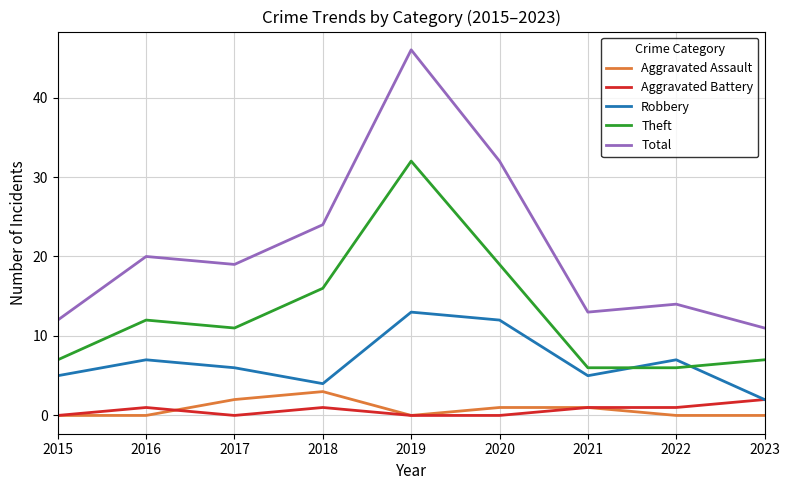

Reading left to right, list all the values displayed in this chart.

Aggravated Assault: 2015=0	2016=0	2017=2	2018=3	2019=0	2020=1	2021=1	2022=0	2023=0
Aggravated Battery: 2015=0	2016=1	2017=0	2018=1	2019=0	2020=0	2021=1	2022=1	2023=2
Robbery: 2015=5	2016=7	2017=6	2018=4	2019=13	2020=12	2021=5	2022=7	2023=2
Theft: 2015=7	2016=12	2017=11	2018=16	2019=32	2020=19	2021=6	2022=6	2023=7
Total: 2015=12	2016=20	2017=19	2018=24	2019=46	2020=32	2021=13	2022=14	2023=11